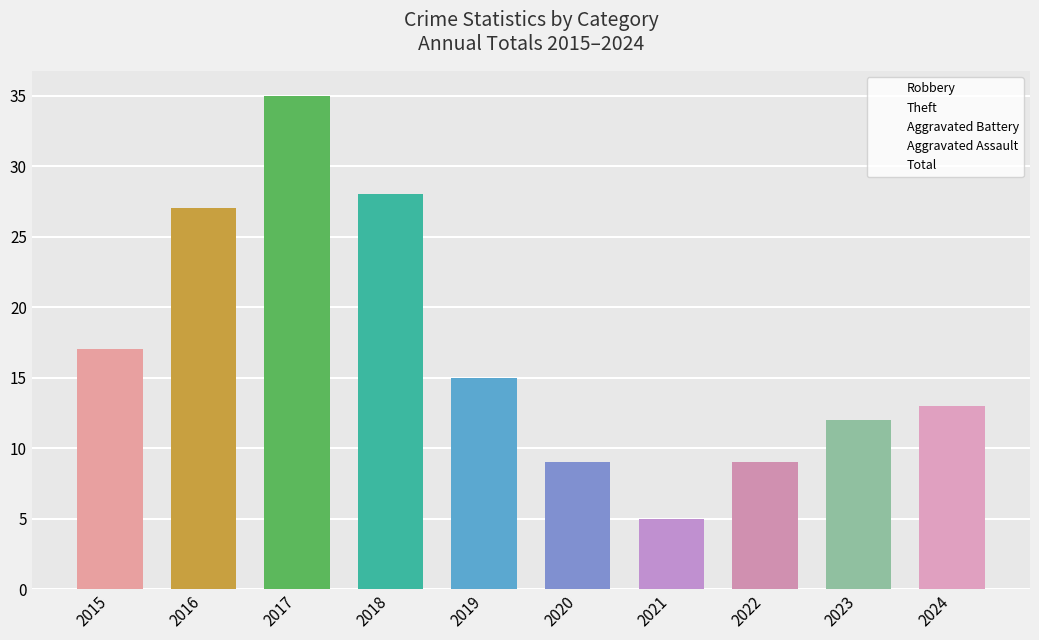

Rank the series by their maximum value, from lowest to highest.

Aggravated Battery, Aggravated Assault, Robbery, Theft, Total